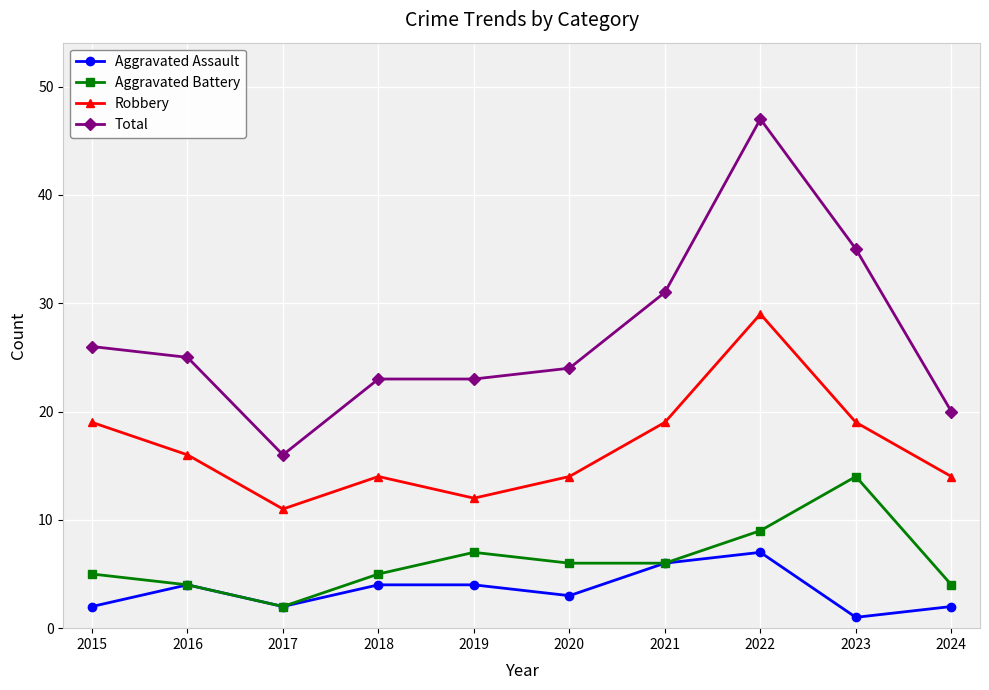

What is the value of the Robbery point at the 1st from the left?

19